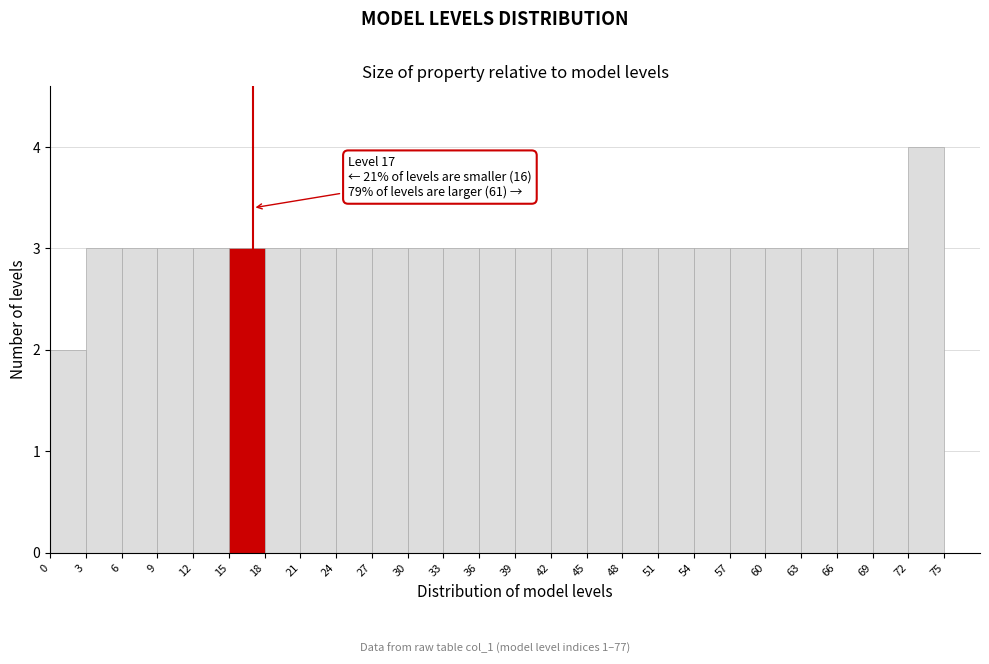

Over which range of the x-axis is the bar tallest?

72 to 75